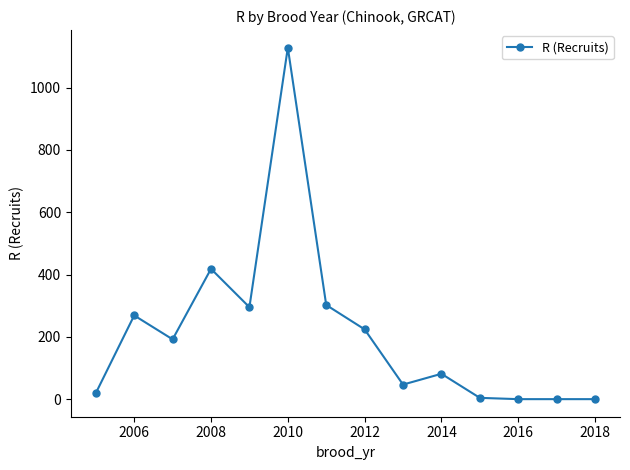

What is the value of the 10th point from the left?

81.4